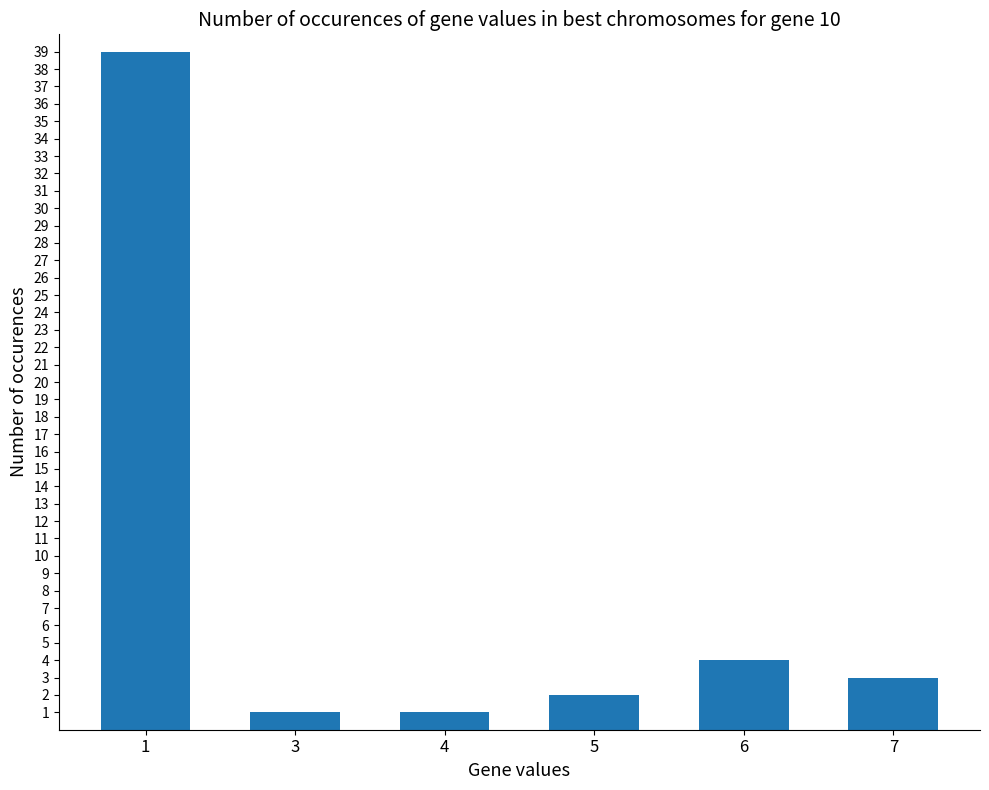

What is the value of the 5th bar from the left?

4